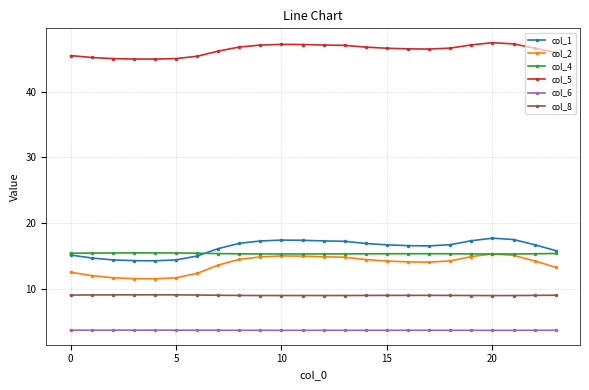

Which series has the largest total across all categories?

col_5